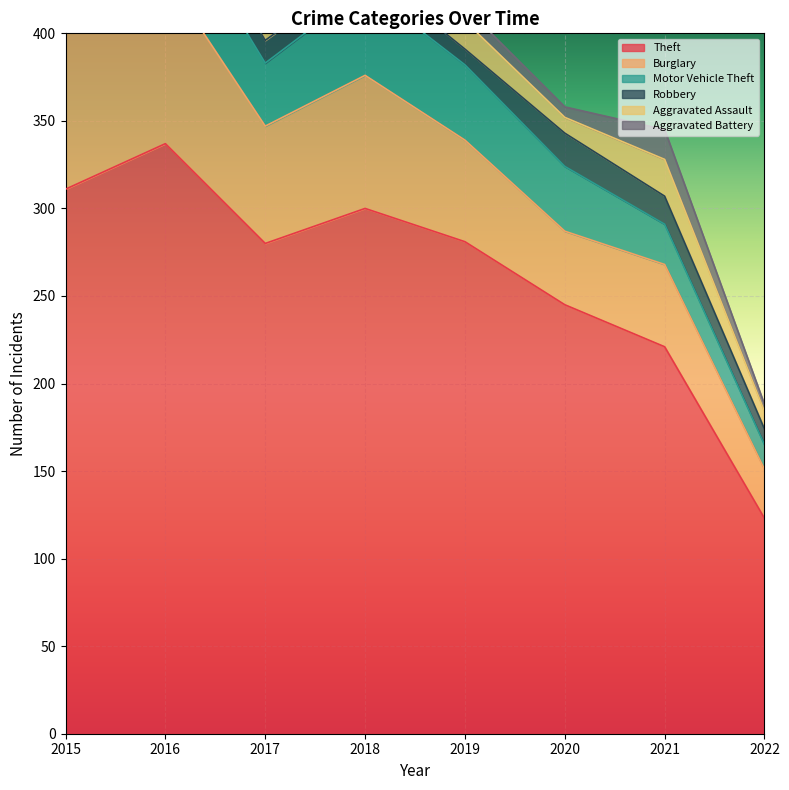

The value of Motor Vehicle Theft at 2015 is 27. True or false?

True